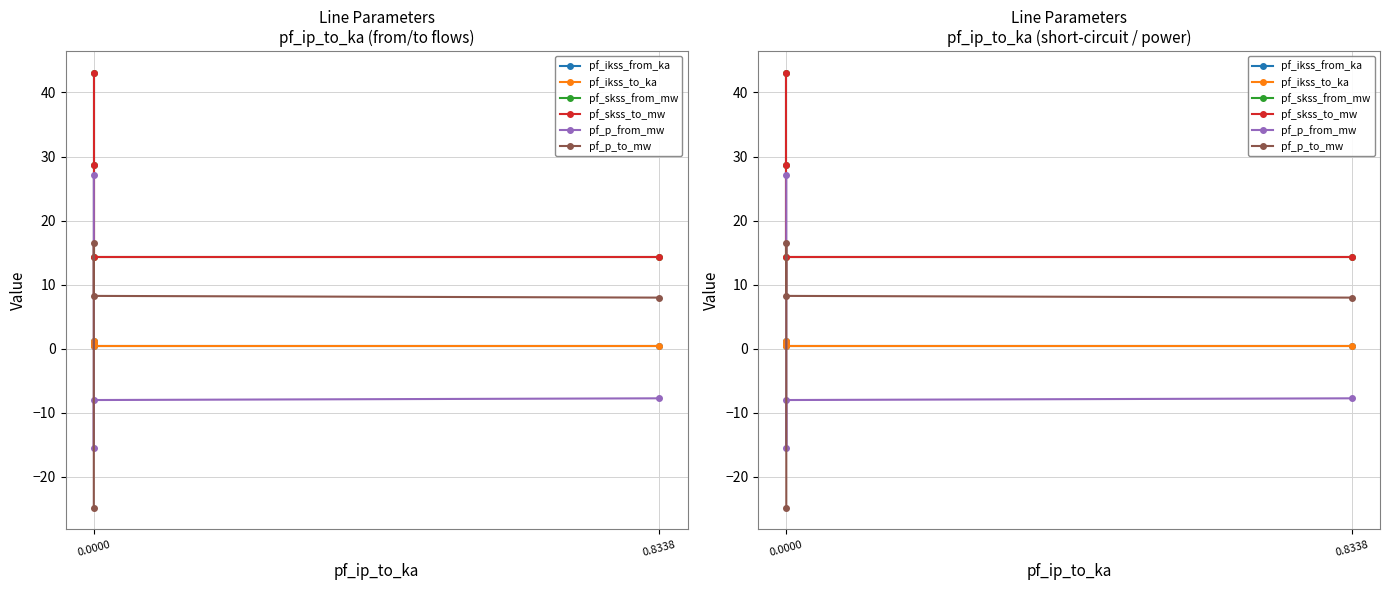

Read the pf_p_from_mw value at 2.

-8.0